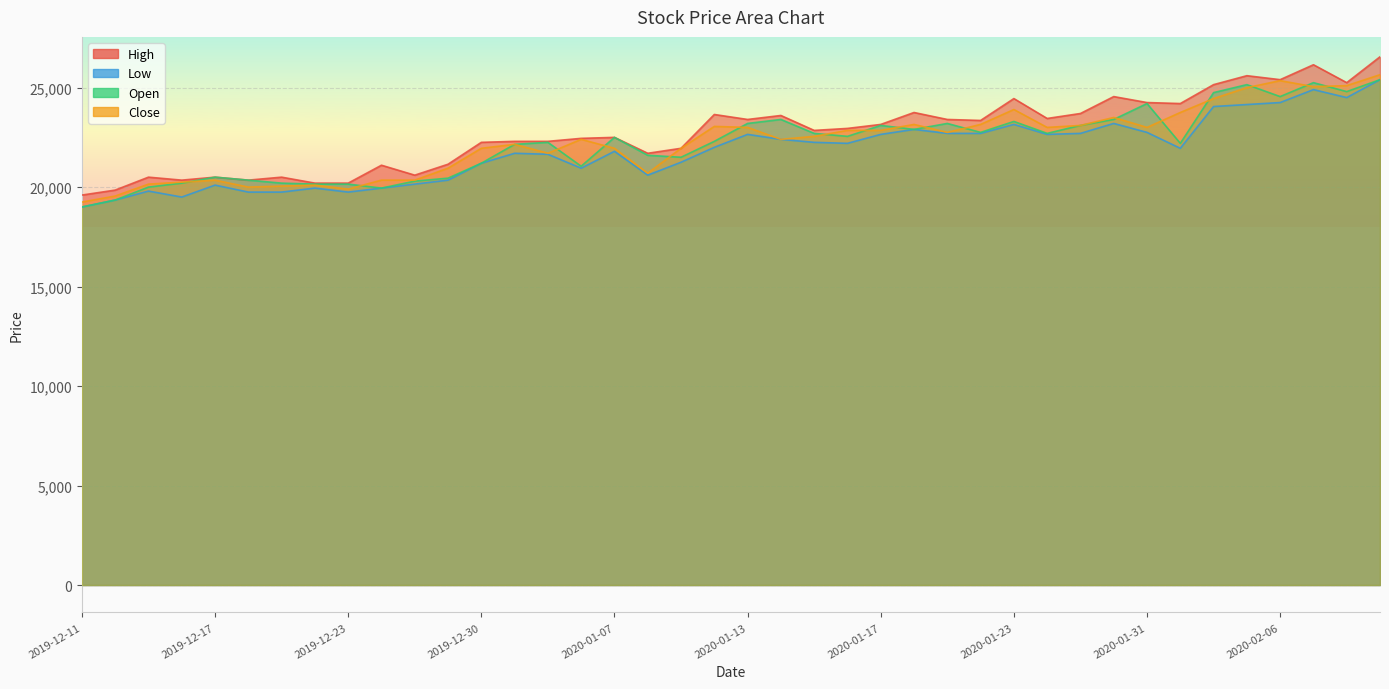

Which category has the highest value in the High series?

2020-02-11